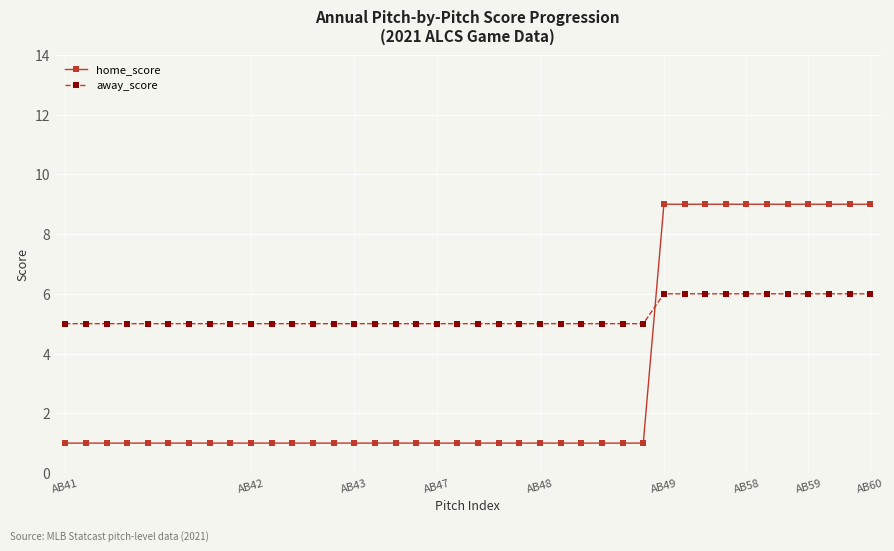

Reading left to right, extract all data points from this chart.

home_score: 1	1	1	1	1	1	1	1	1	1	1	1	1	1	1	1	1	1	1	1	1	1	1	1	1	1	1	1	1	9	9	9	9	9	9	9	9	9	9	9
away_score: 5	5	5	5	5	5	5	5	5	5	5	5	5	5	5	5	5	5	5	5	5	5	5	5	5	5	5	5	5	6	6	6	6	6	6	6	6	6	6	6